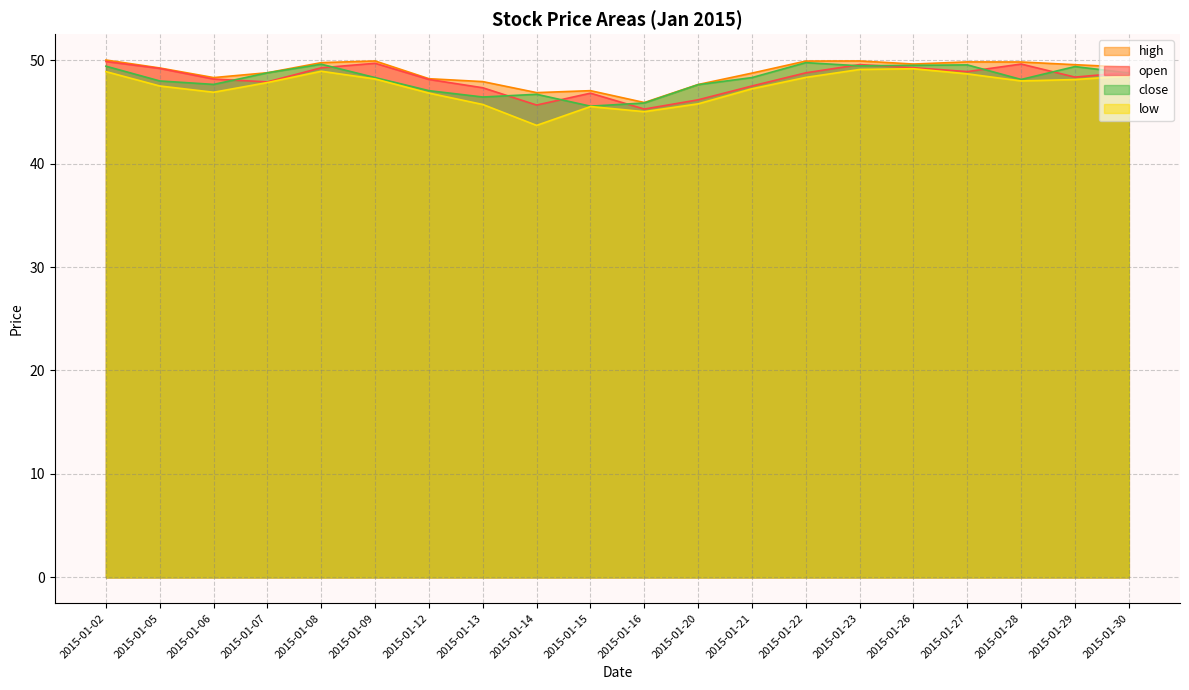

Between 2015-01-12 and 2015-01-16, which series saw the biggest shift?

open